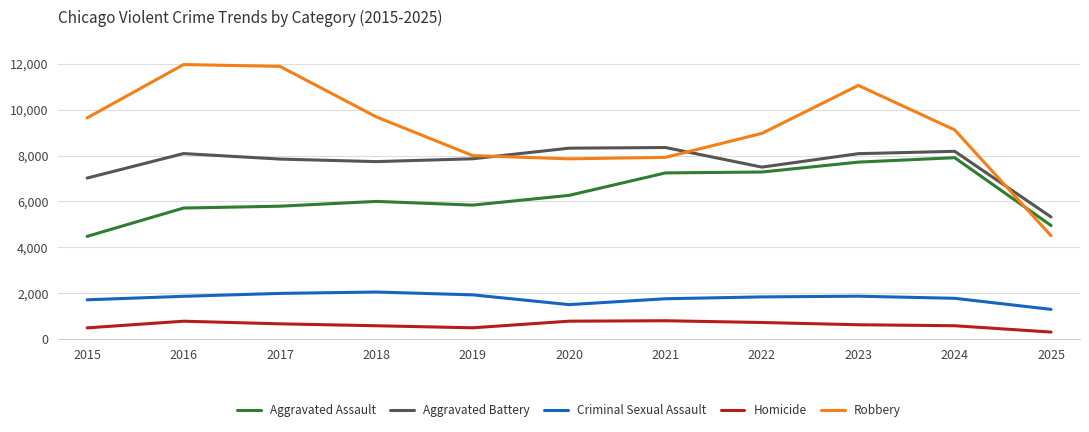

What is the minimum value shown in the chart?

313